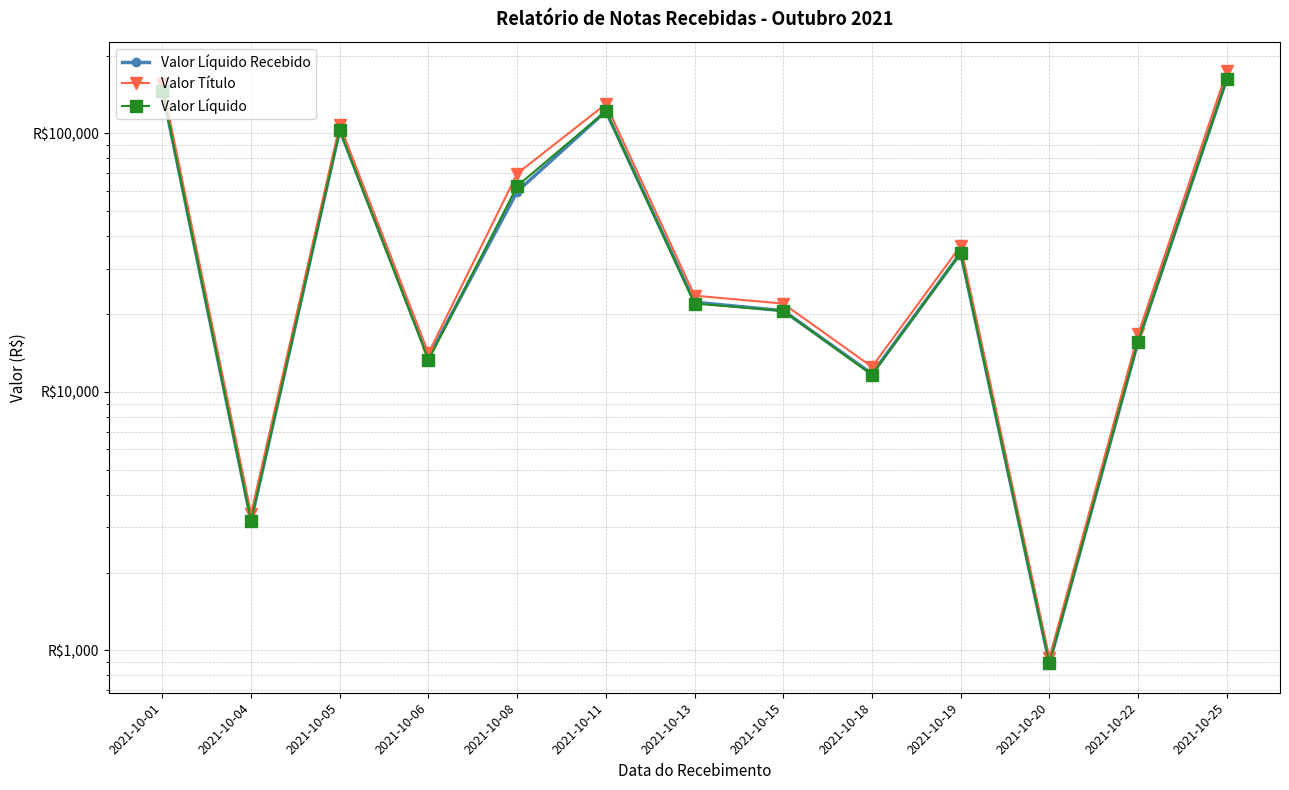

What value does the Valor Líquido series have at 2021-10-22?

15661.3